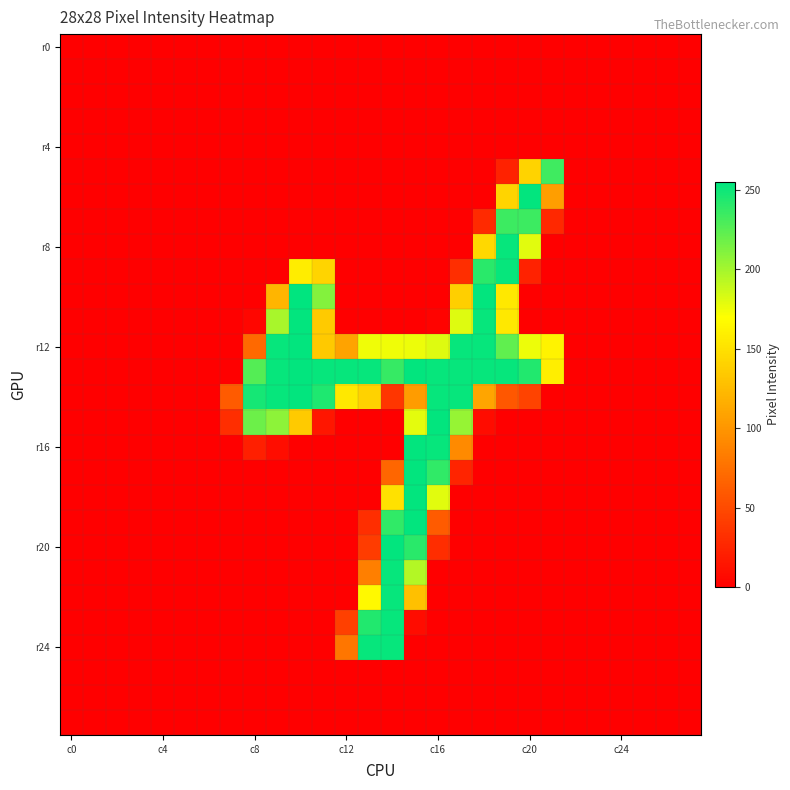

Count the number of categories in the chart.

28